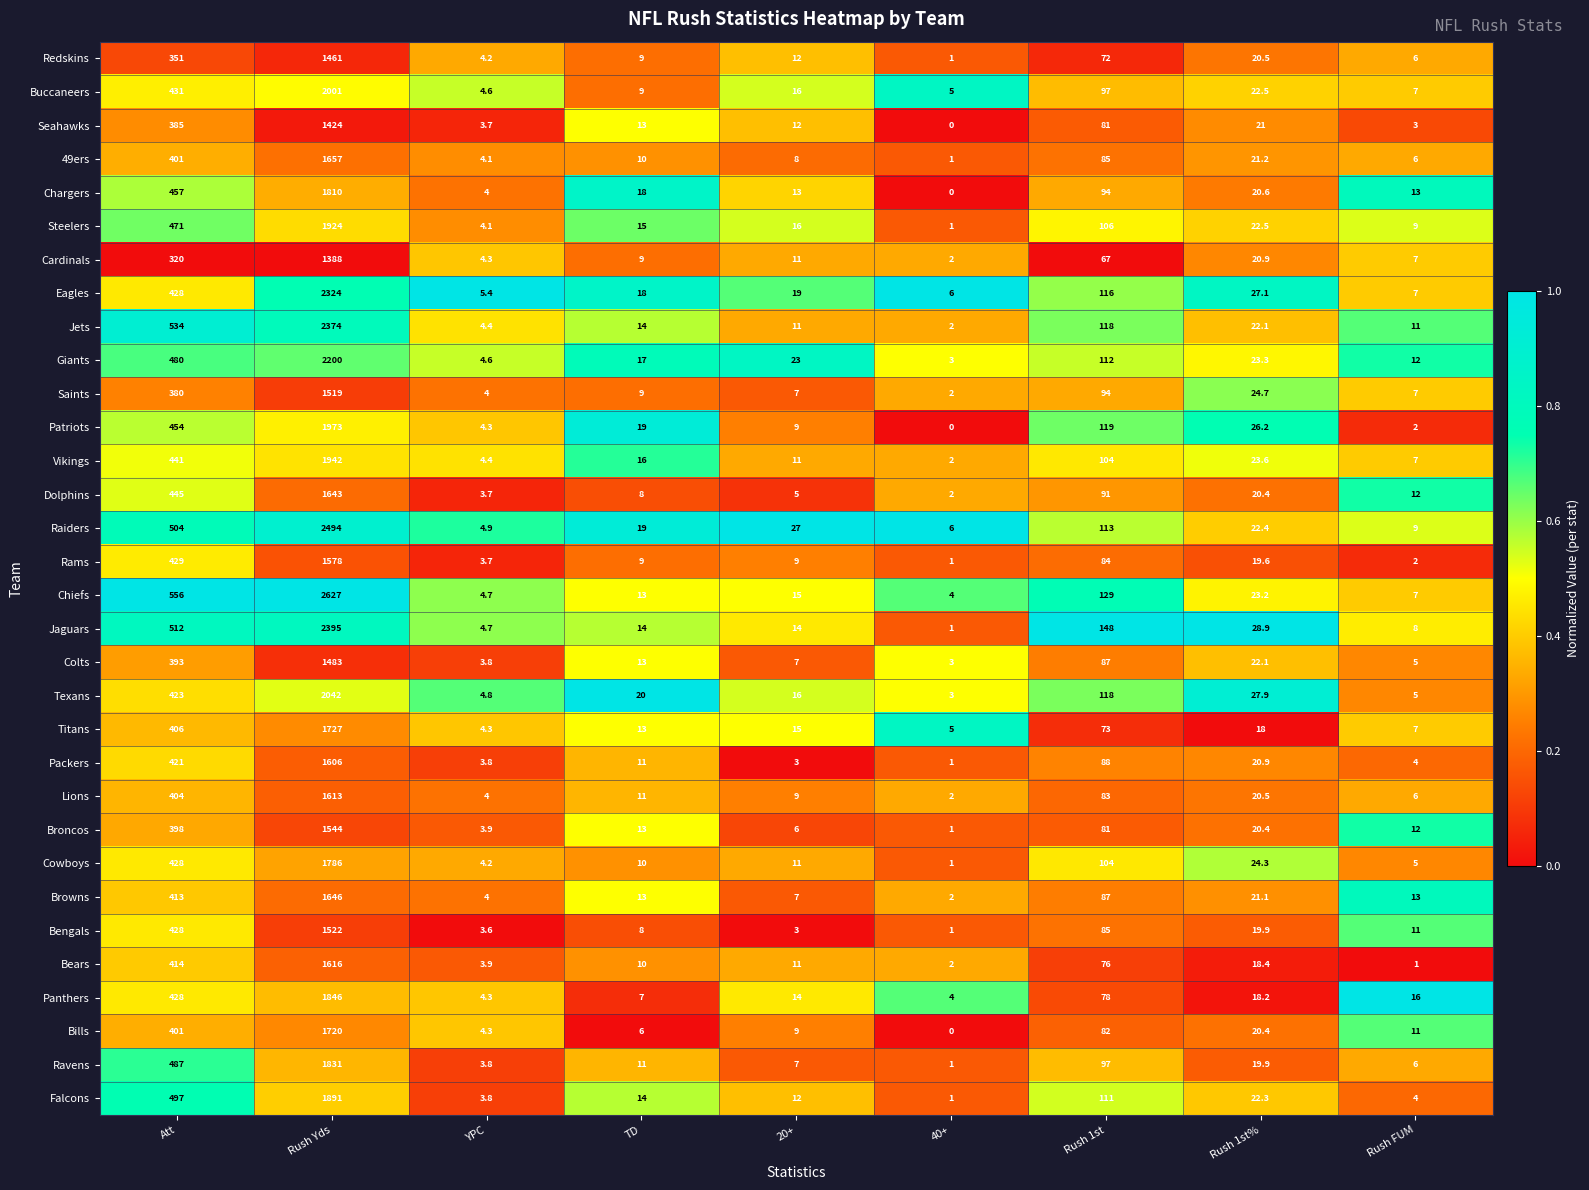

True or false: Eagles has a value of 6.0 at 40+.

True